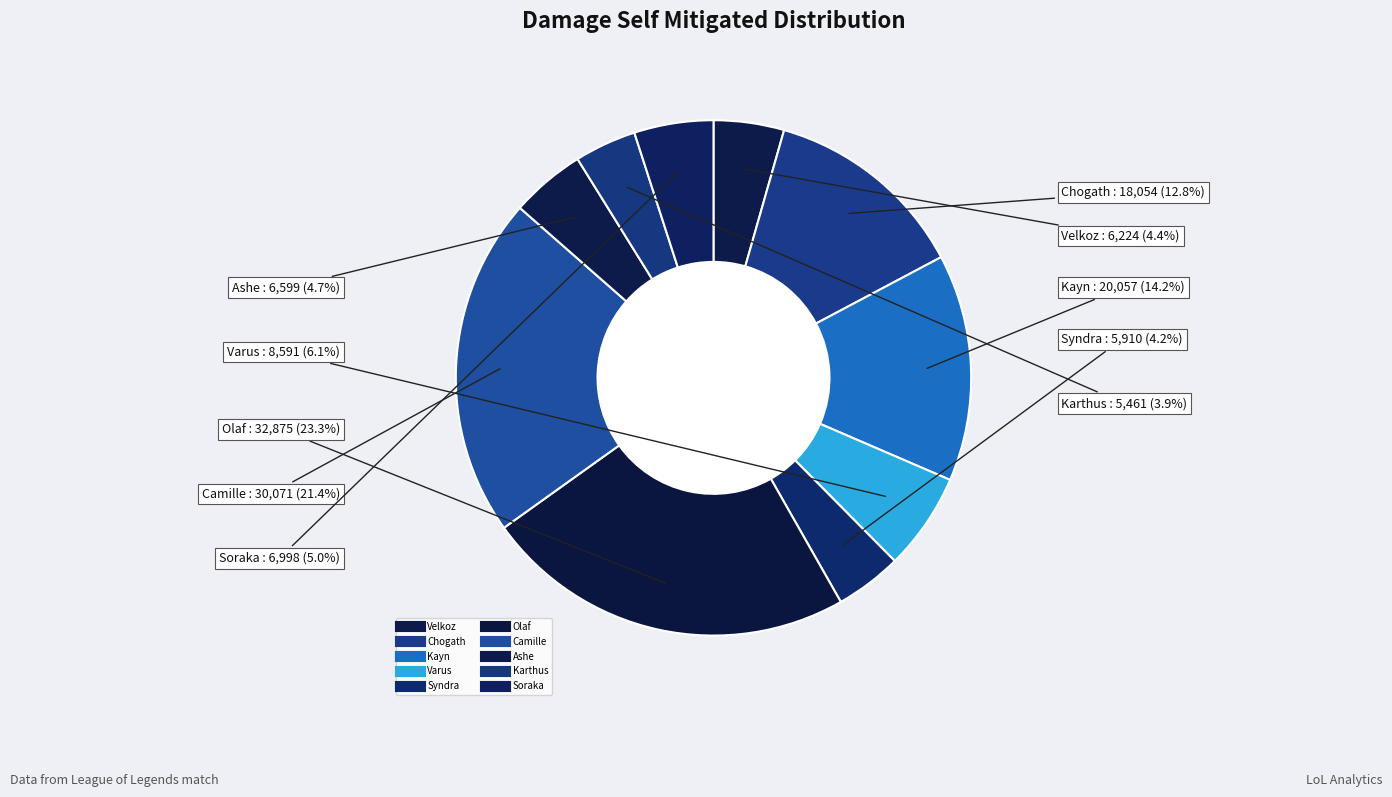

Combined, do Chogath and Soraka account for over 50%?

No